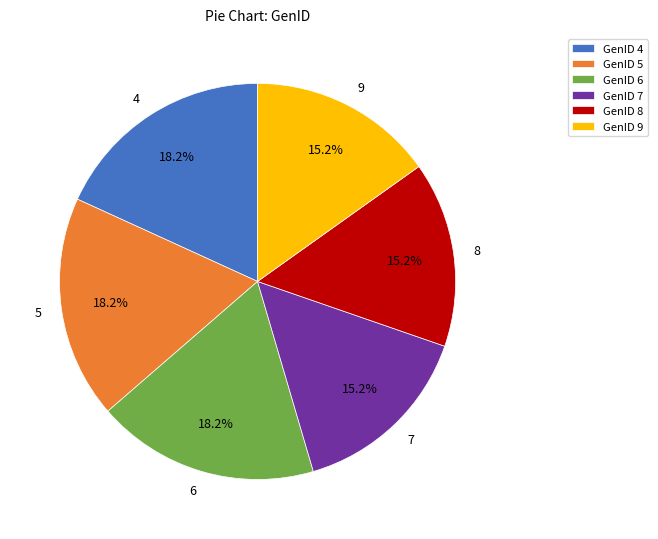

Count the number of slices in the pie.

6